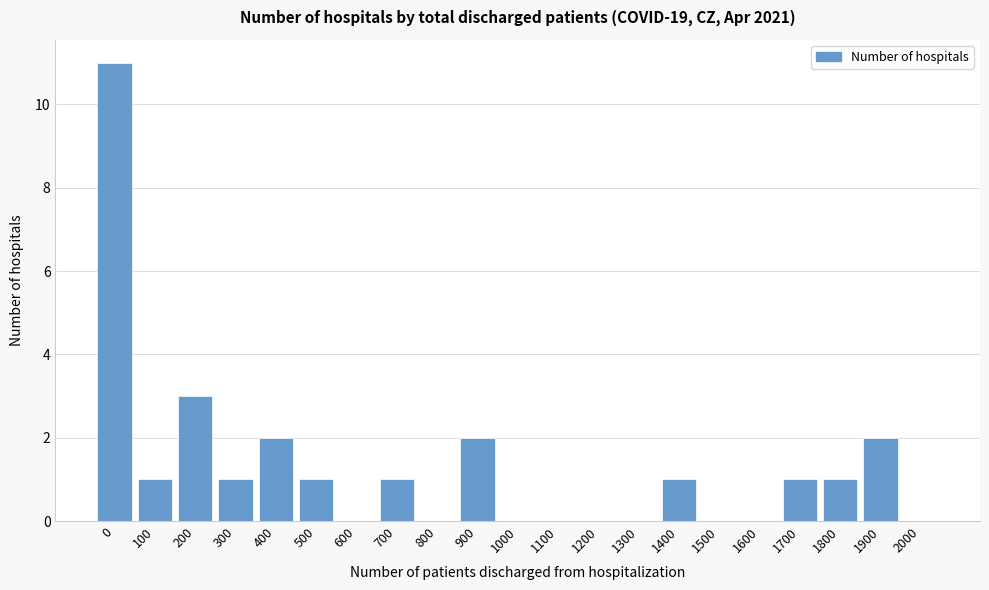

Reading left to right, transcribe all the data shown in this chart.

0=11	100=1	200=3	300=1	400=2	500=1	600=0	700=1	800=0	900=2	1000=0	1100=0	1200=0	1300=0	1400=1	1500=0	1600=0	1700=1	1800=1	1900=2	2000=0